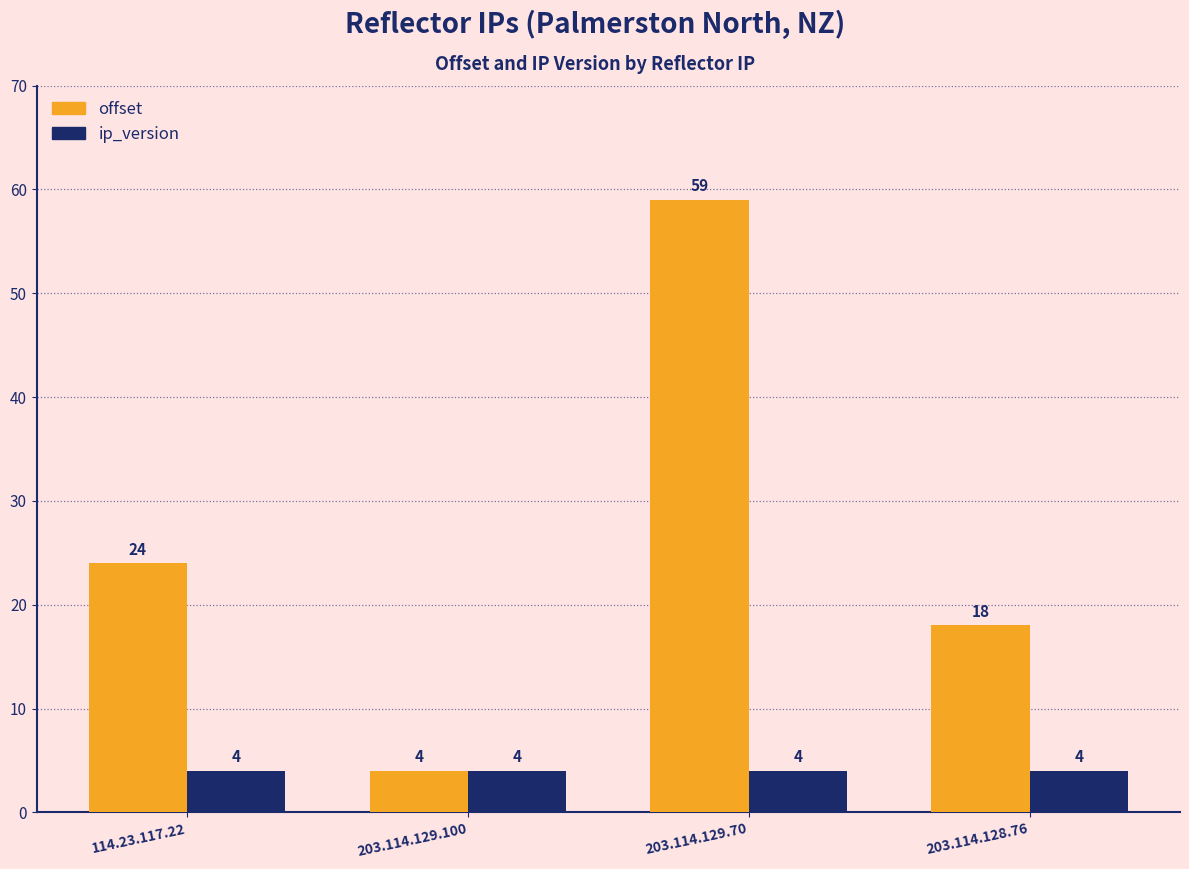

What is the sum of all offset values?

105